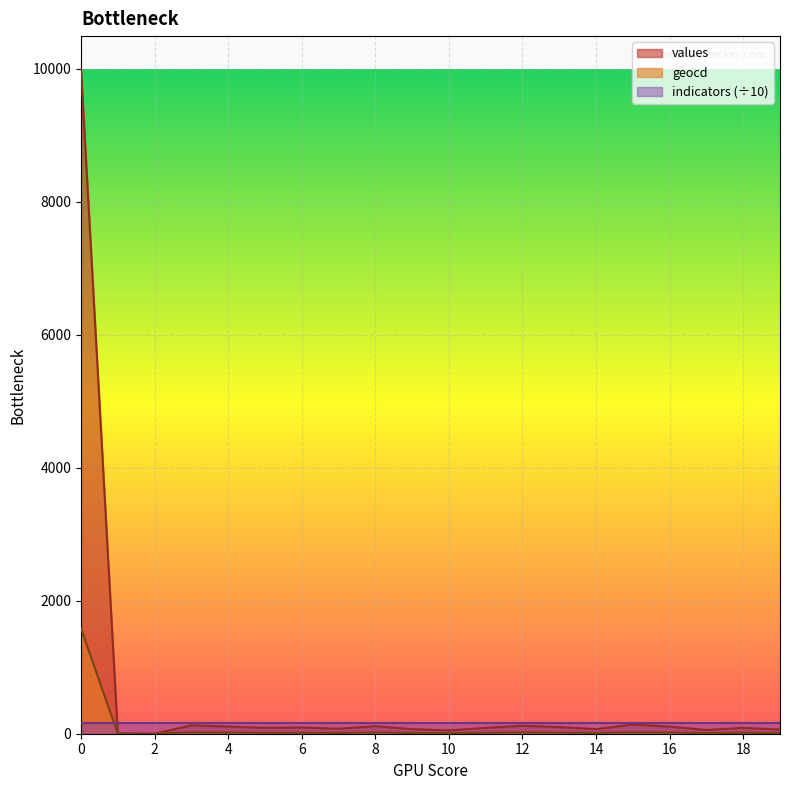

True or false: geocd and values cross at least once.

False